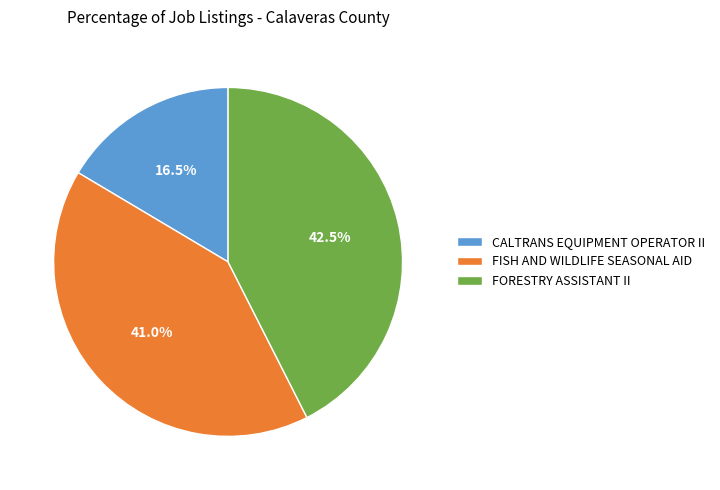

Which category has the smallest portion of the pie?

CALTRANS EQUIPMENT OPERATOR II